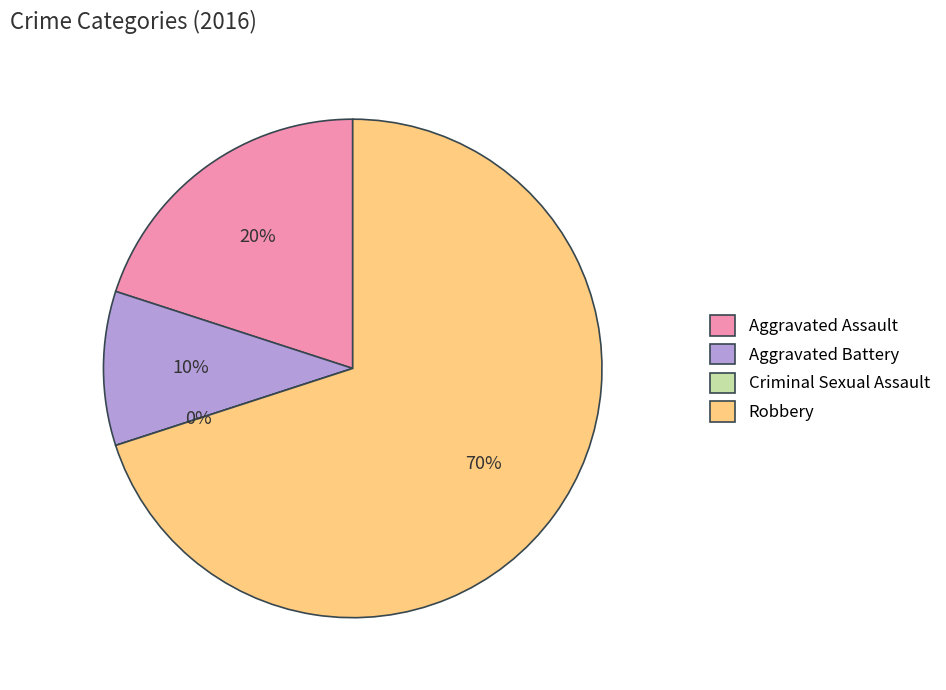

What percentage is NOT represented by Aggravated Assault?

80.0%